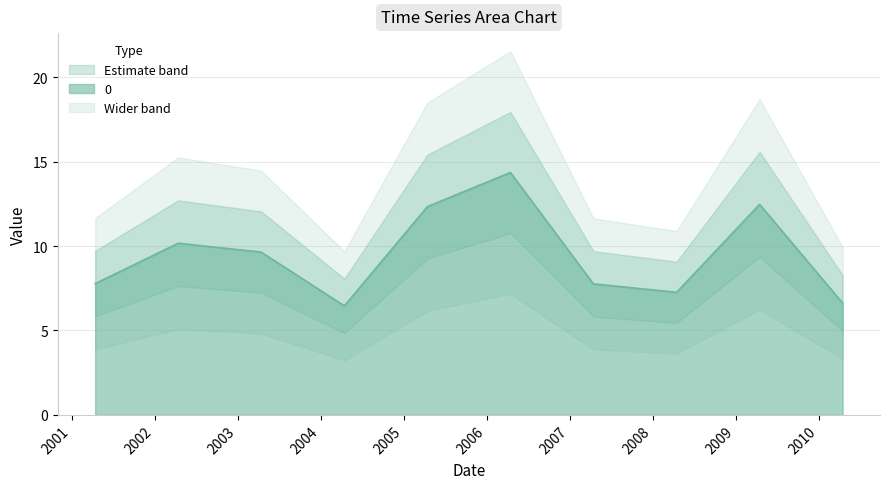

Is it true that the value at 2005-04-15 is 20.6?

False